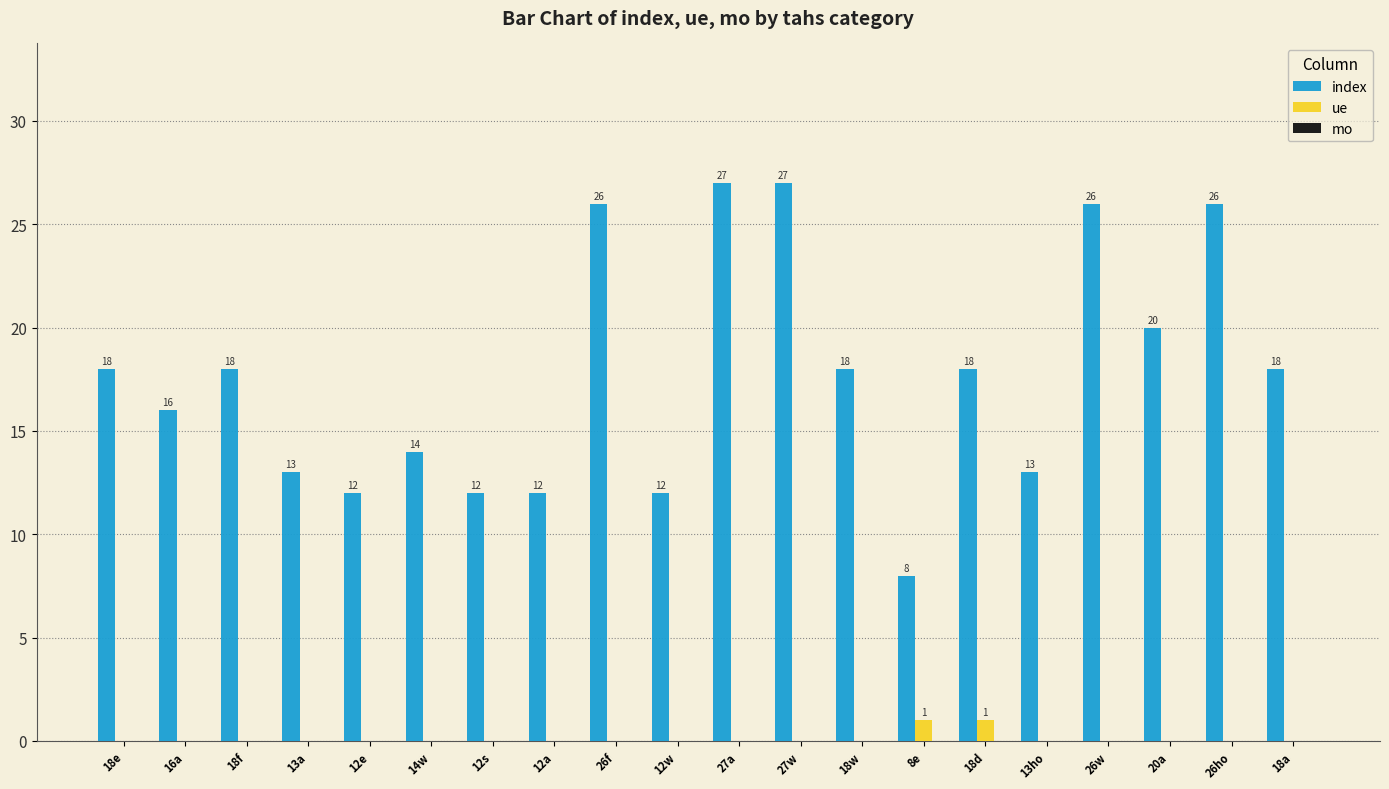

What is the approximate value of index at 14w, to the nearest 5?

15